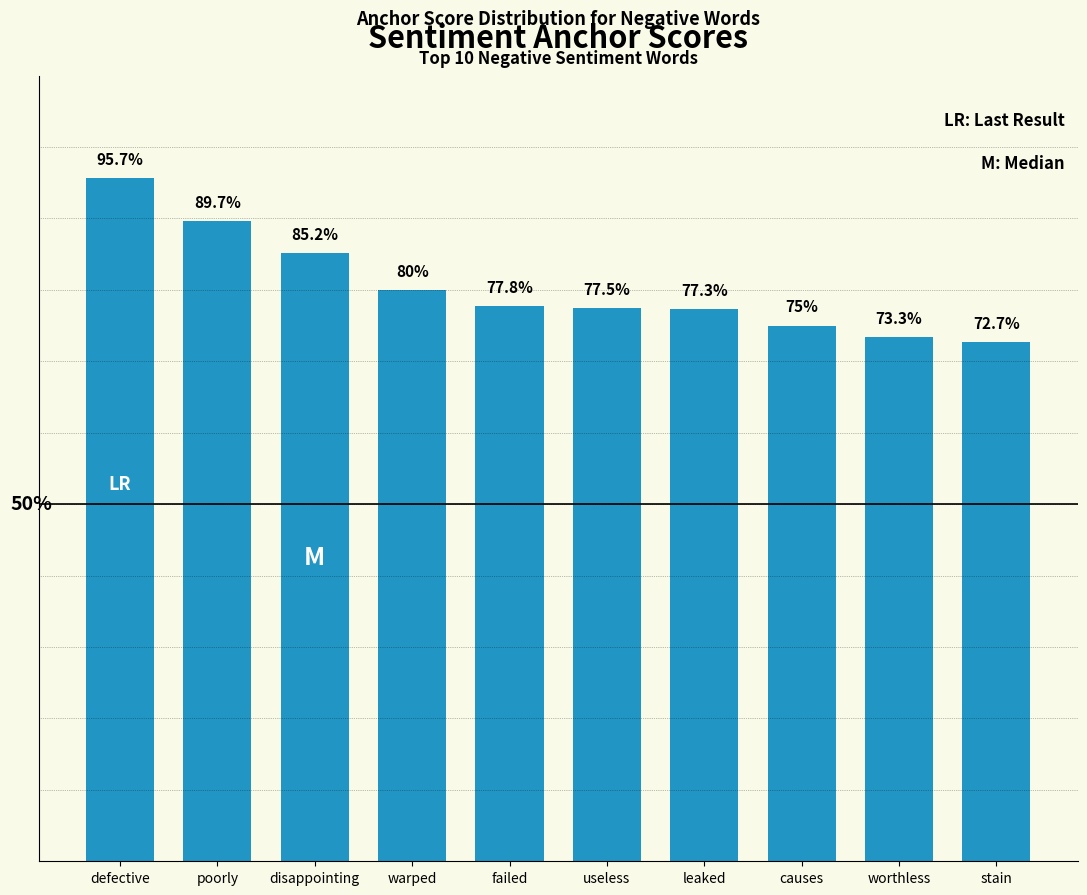

Rank the categories by value from lowest to highest.

stain, worthless, causes, leaked, useless, failed, warped, disappointing, poorly, defective